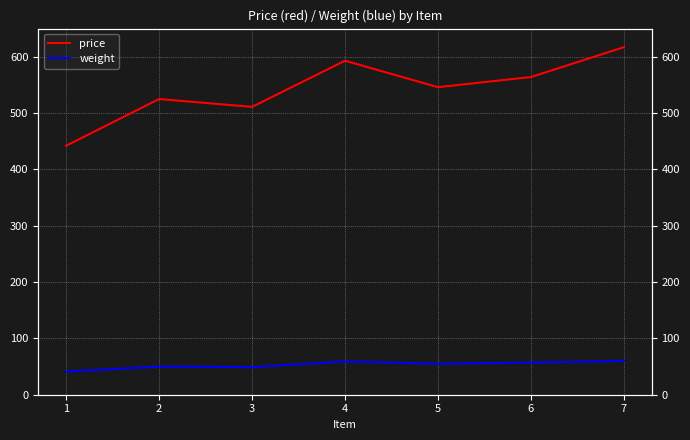

True or false: weight has a value of 41 at 1.

True